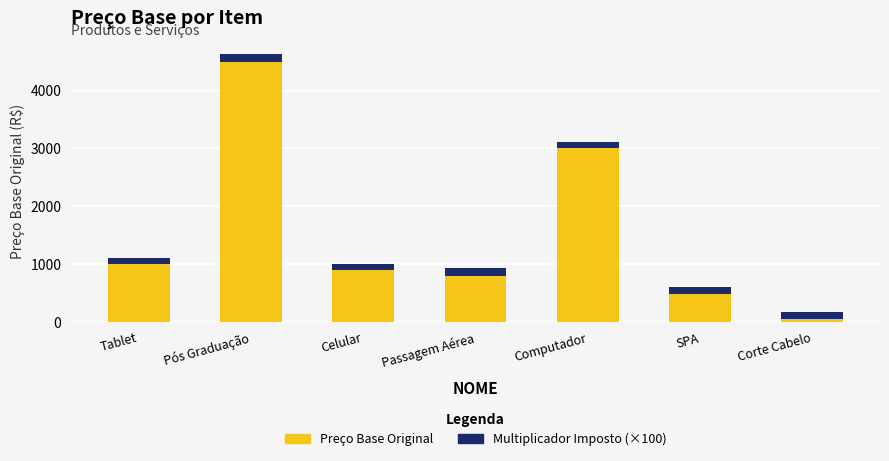

What is the total value across all series at SPA?

610.5